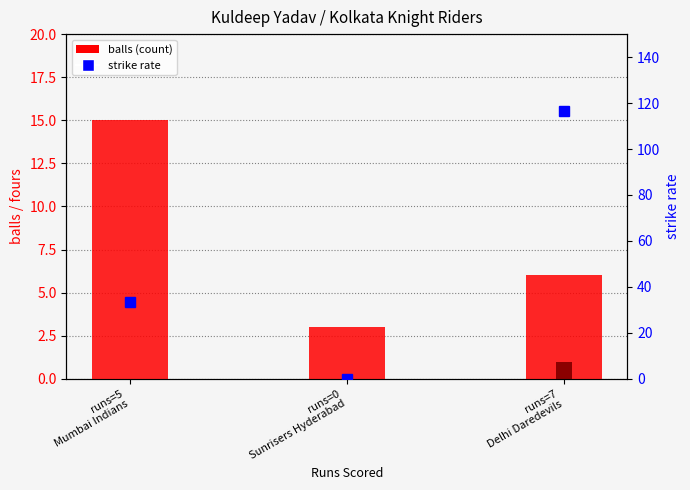

Which category has the highest value across all series?

runs=7
Delhi Daredevils